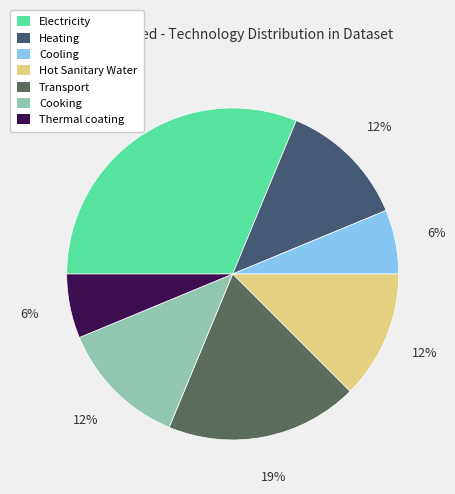

What percentage do Electricity and Thermal coating together represent?

37.5%